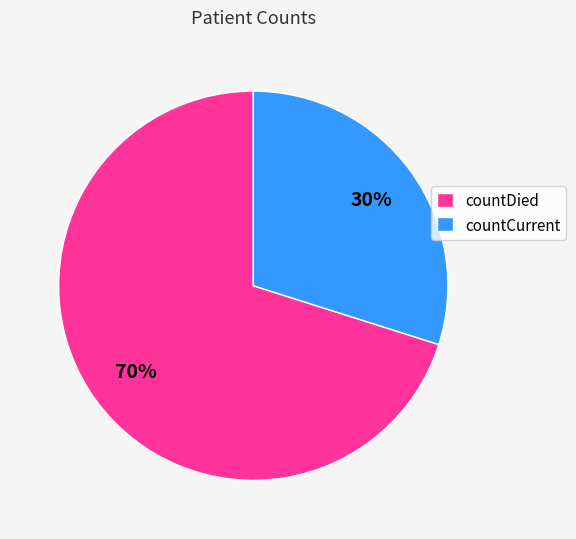

Is countCurrent the majority of the pie?

No